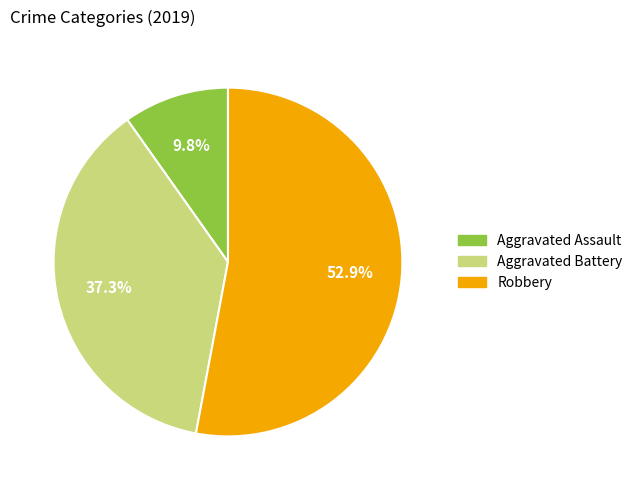

Count the number of slices in the pie.

3